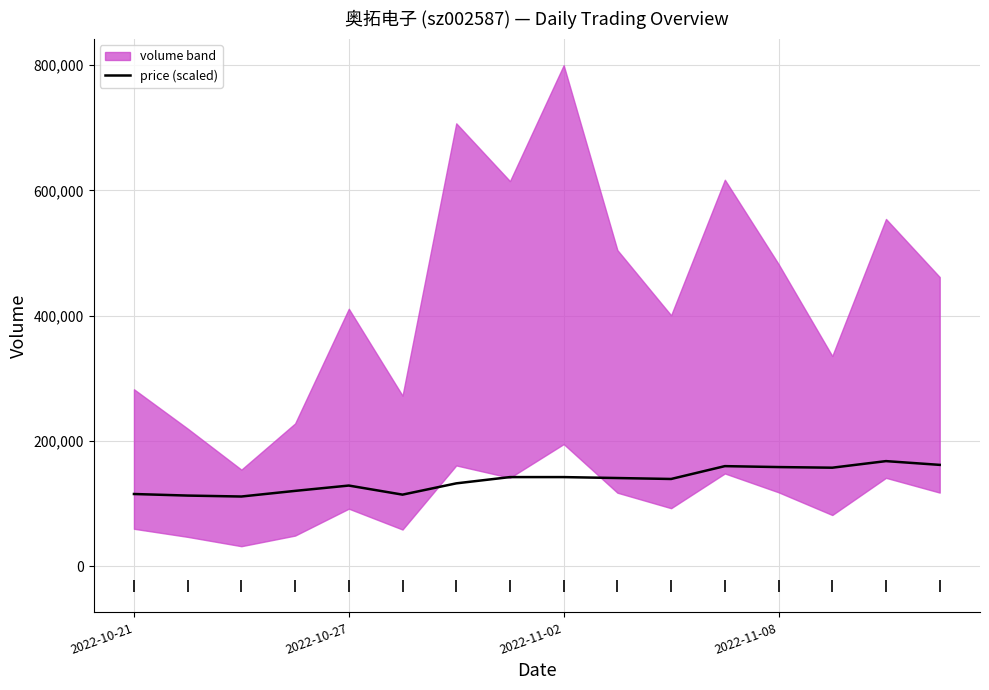

What is the minimum value for price (scaled)?

111500.0